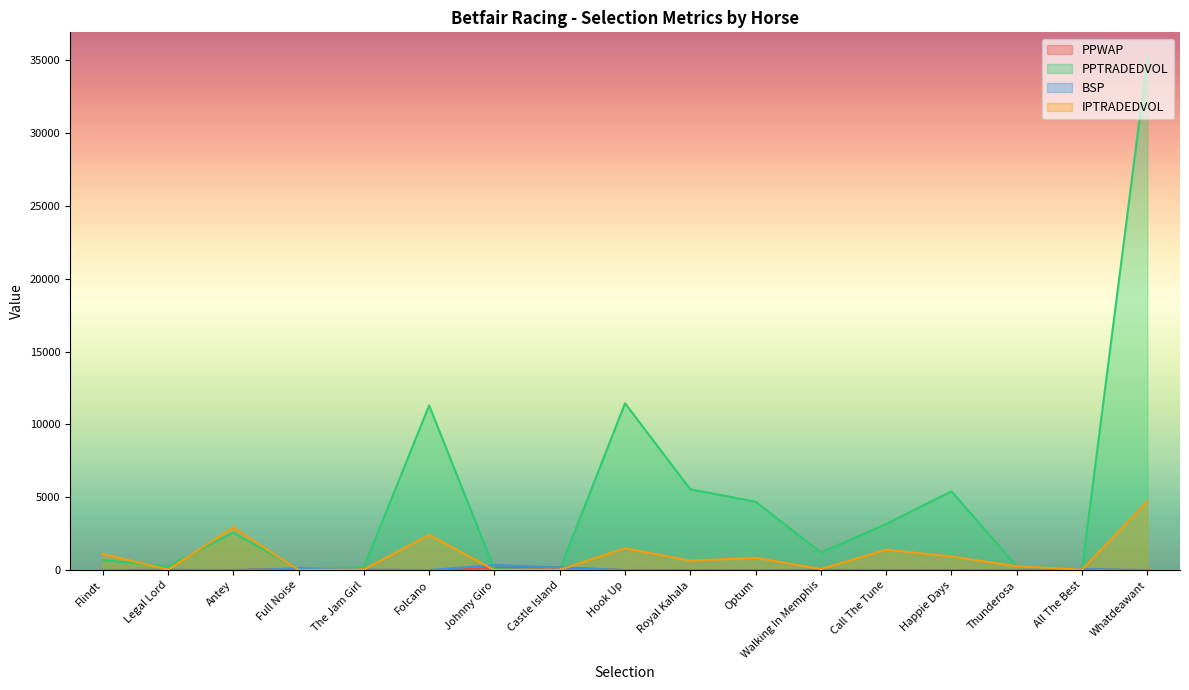

Does the chart display data point markers on the line(s)?

No